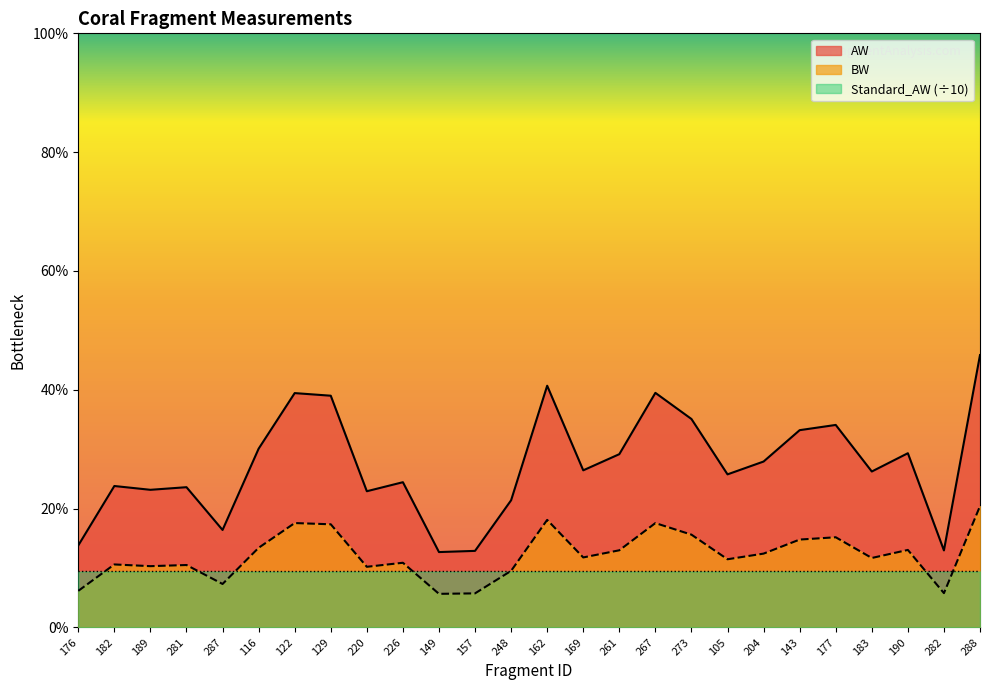

Reading right to left, extract all data points from this chart.

AW: 288=11.5	282=3.2	190=7.3	183=6.6	177=8.5	143=8.3	204=7.0	105=6.4	273=8.8	267=9.9	261=7.3	169=6.6	162=10.2	248=5.3	157=3.2	149=3.2	226=6.1	220=5.7	129=9.8	122=9.9	116=7.5	287=4.1	281=5.9	189=5.8	182=6.0	176=3.5
BW: 288=5.1	282=1.4	190=3.3	183=2.9	177=3.8	143=3.7	204=3.1	105=2.9	273=3.9	267=4.4	261=3.2	169=2.9	162=4.5	248=2.4	157=1.4	149=1.4	226=2.7	220=2.5	129=4.3	122=4.4	116=3.3	287=1.8	281=2.6	189=2.6	182=2.6	176=1.5
Standard_AW: 288=2.4	282=2.4	190=2.4	183=2.4	177=2.4	143=2.4	204=2.4	105=2.4	273=2.4	267=2.4	261=2.4	169=2.4	162=2.4	248=2.4	157=2.4	149=2.4	226=2.4	220=2.4	129=2.4	122=2.4	116=2.4	287=2.4	281=2.4	189=2.4	182=2.4	176=2.4